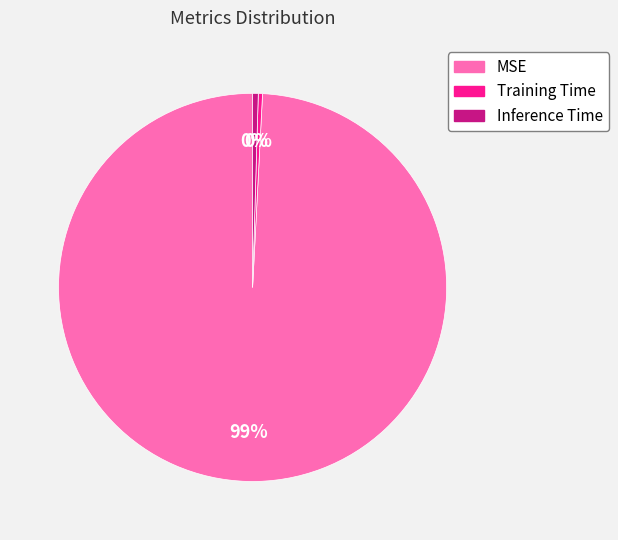

Combined, do Training Time and Inference Time account for over 50%?

No